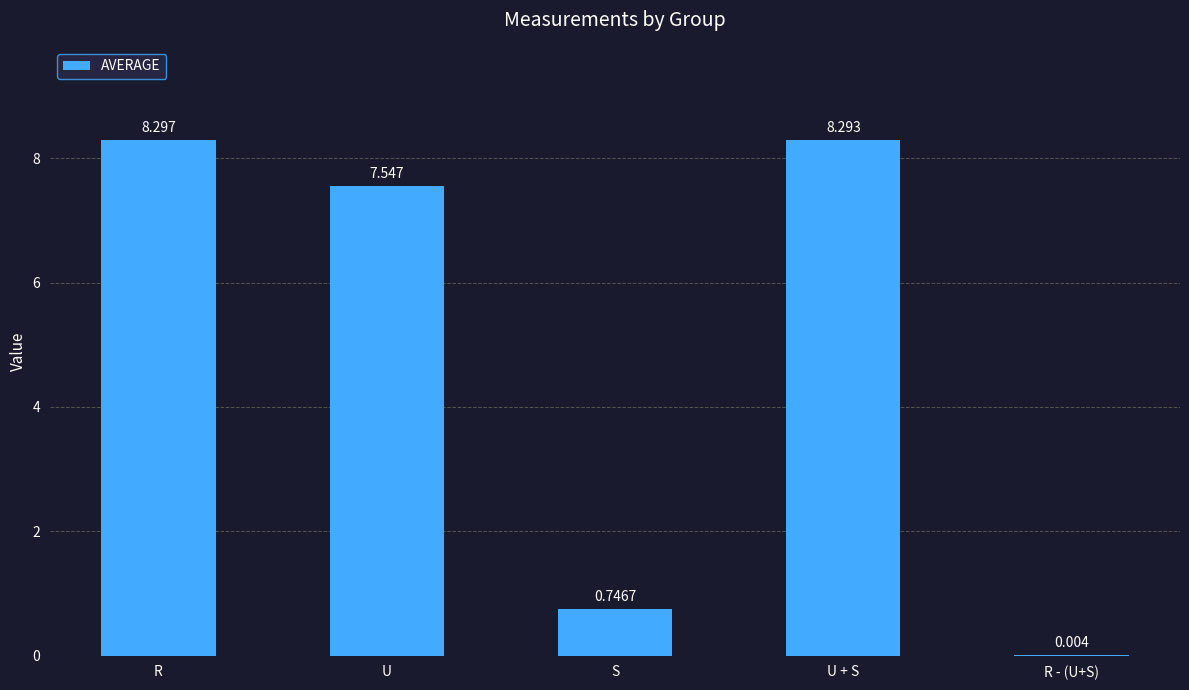

What is the greatest value displayed?

8.3